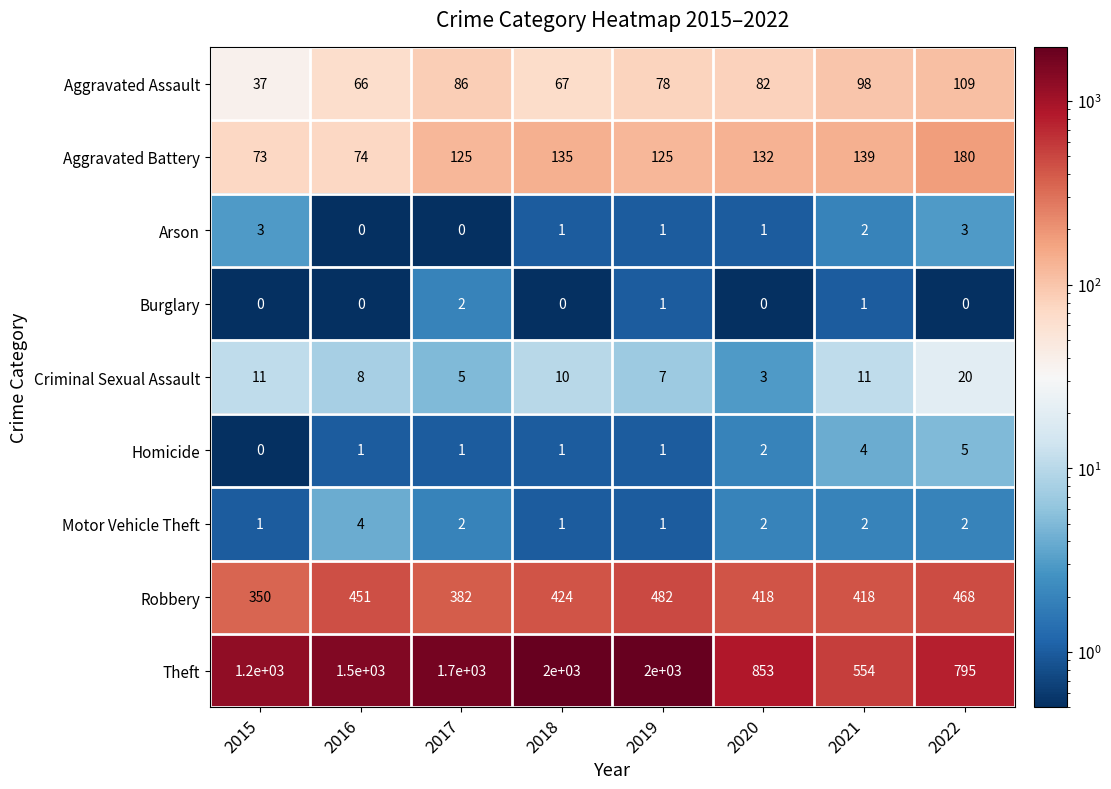

True or false: Motor Vehicle Theft has a value of 3 at 2021.

False